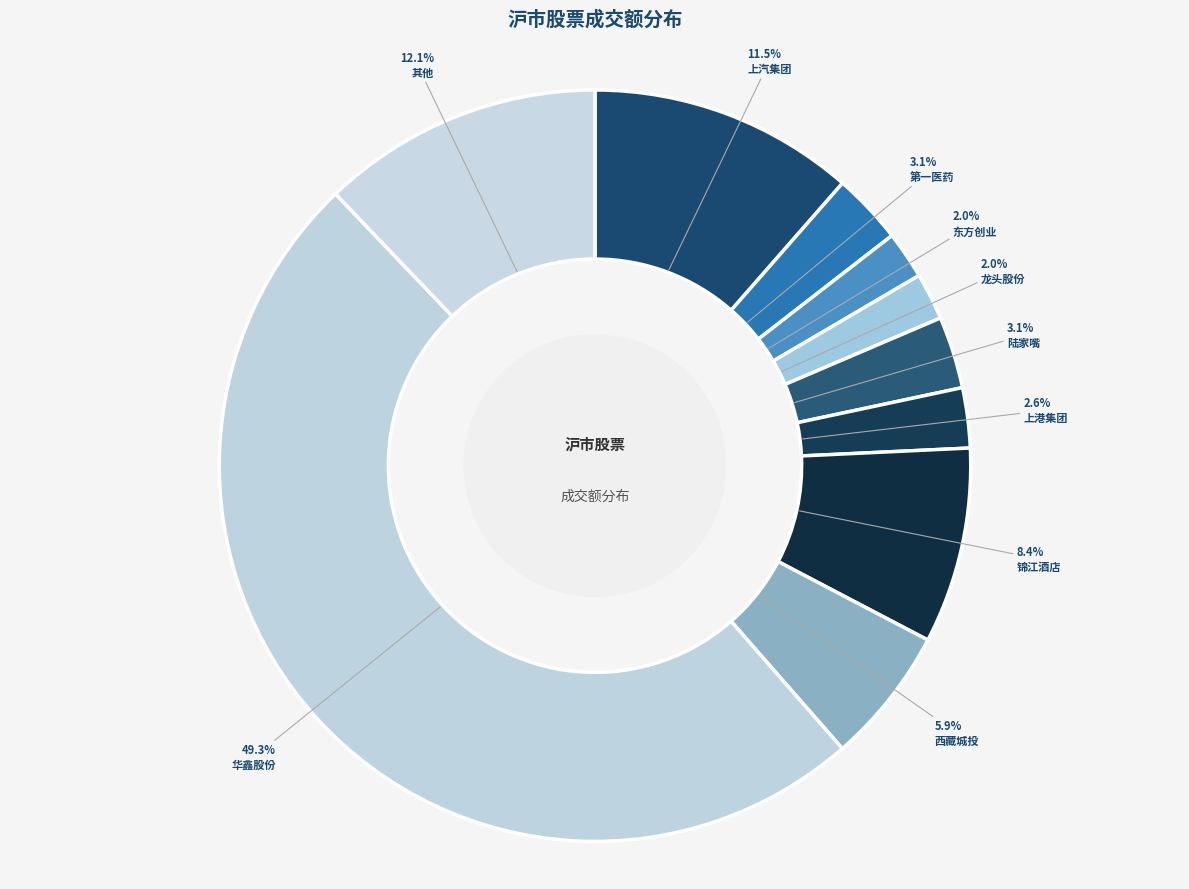

How many segments does this pie chart have?

10